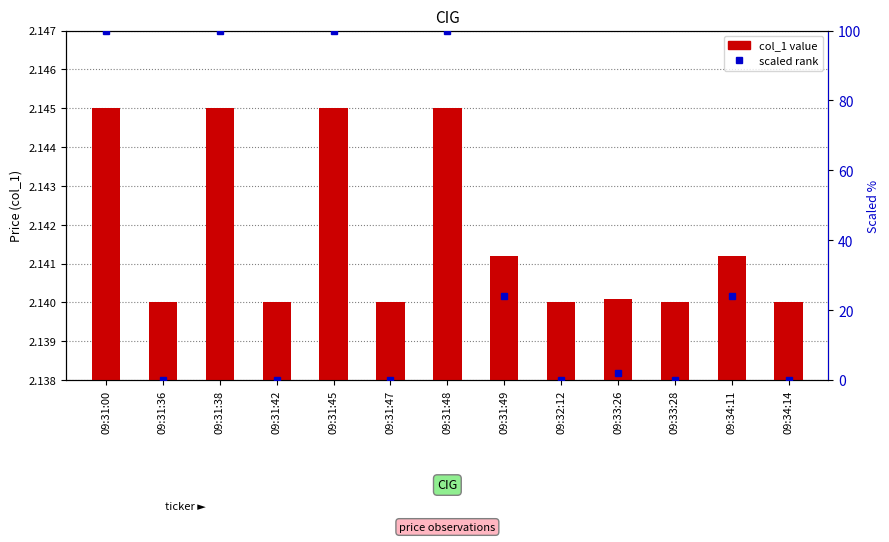

Which series has the largest range (max minus min)?

scaled rank